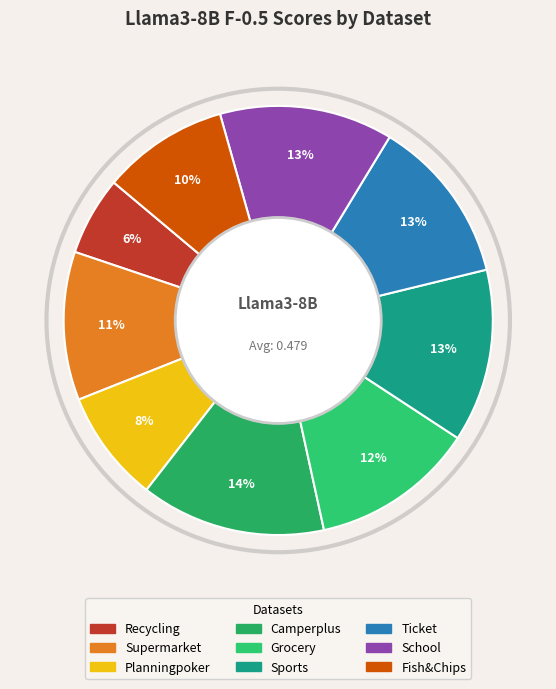

Which slice is the smallest?

Recycling